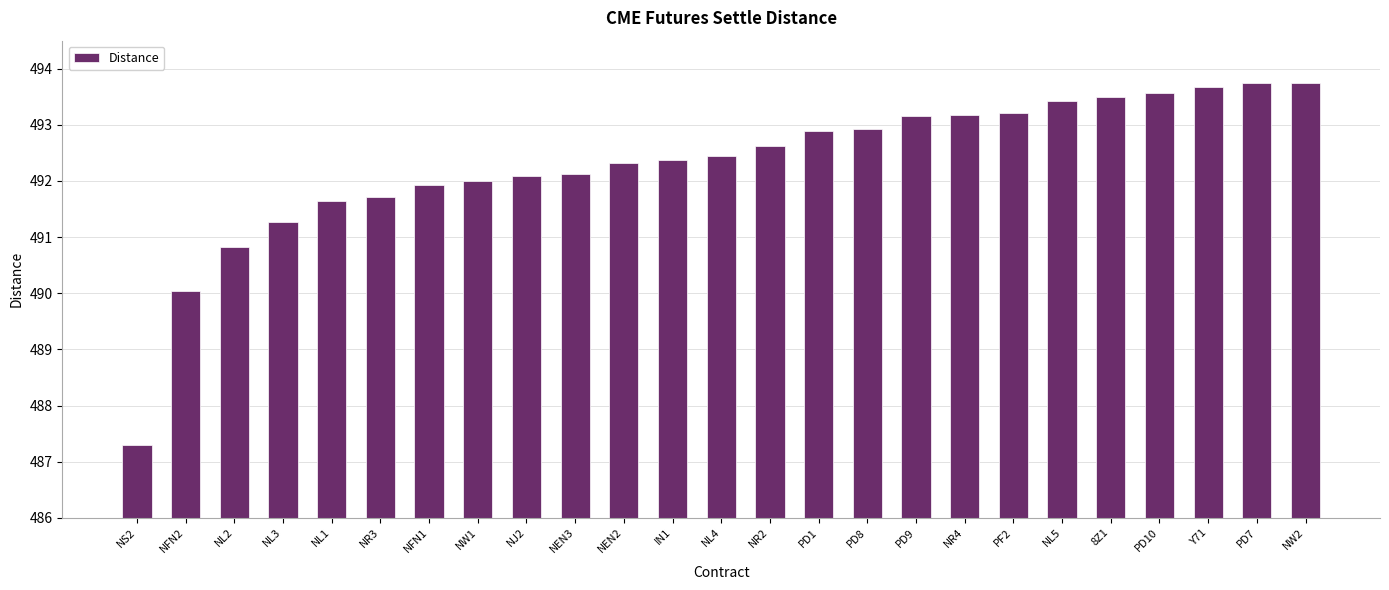

Between PD8 and NR2, which is larger?

PD8